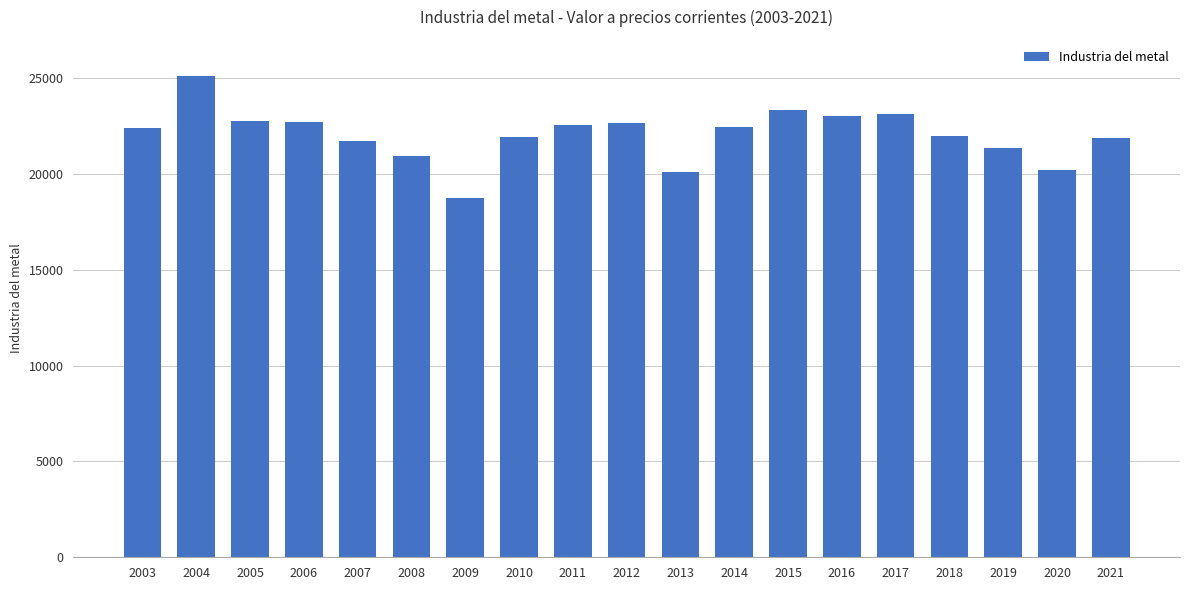

What is the value of the 12th bar from the left?

22441.0